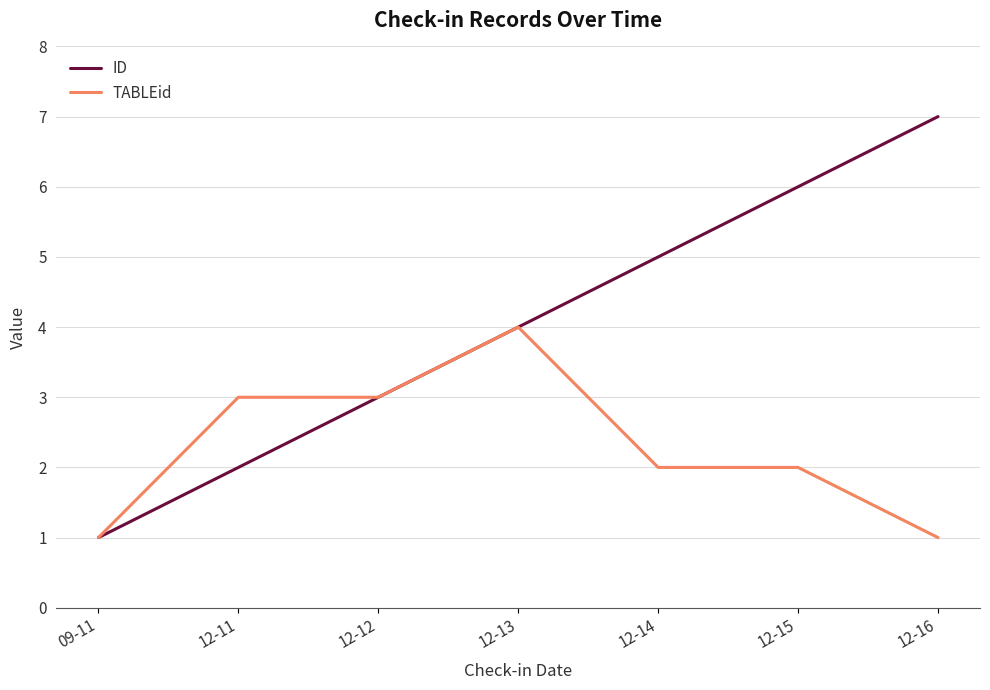

Between 09-11 and 12-16, which series saw the biggest shift?

ID